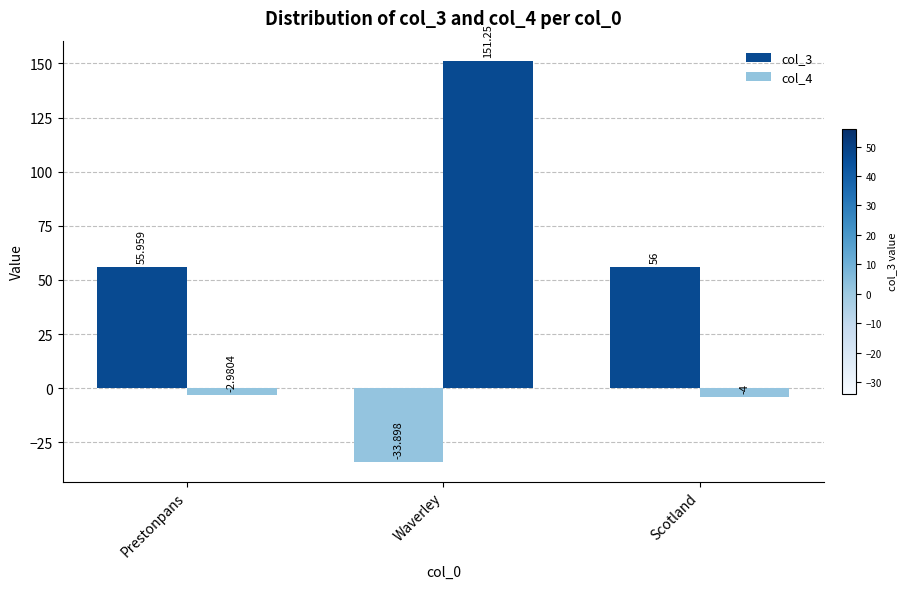

How many negative values does the col_4 series have?

2